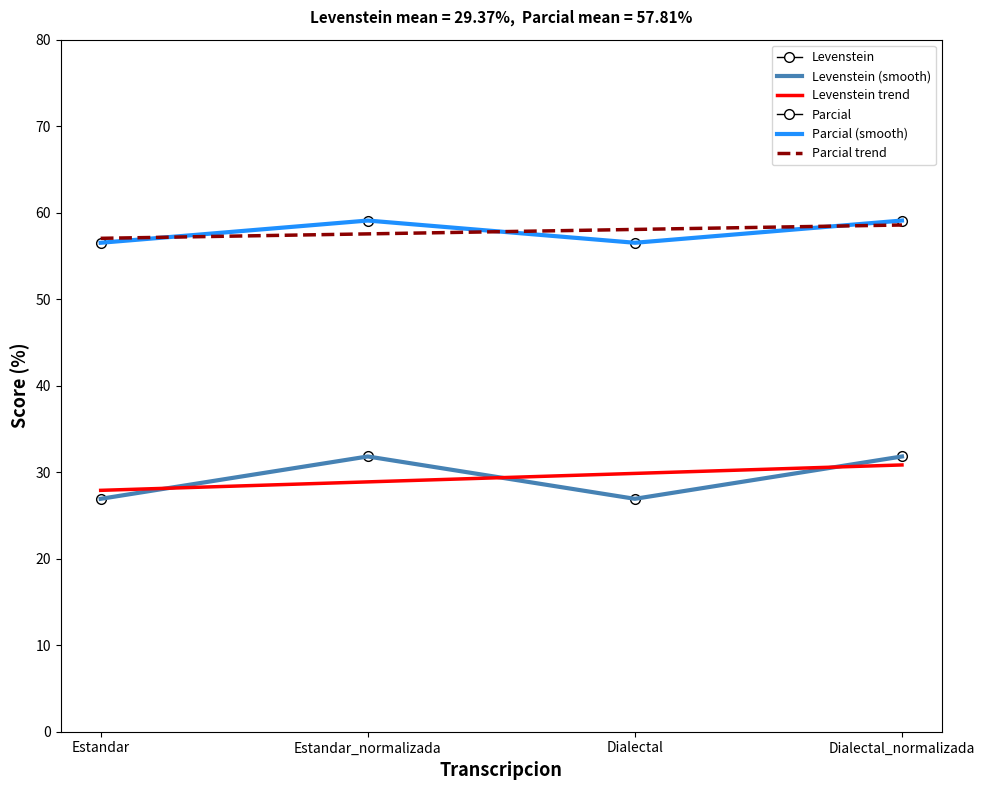

At which label does Parcial trend reach its peak?

Dialectal_normalizada